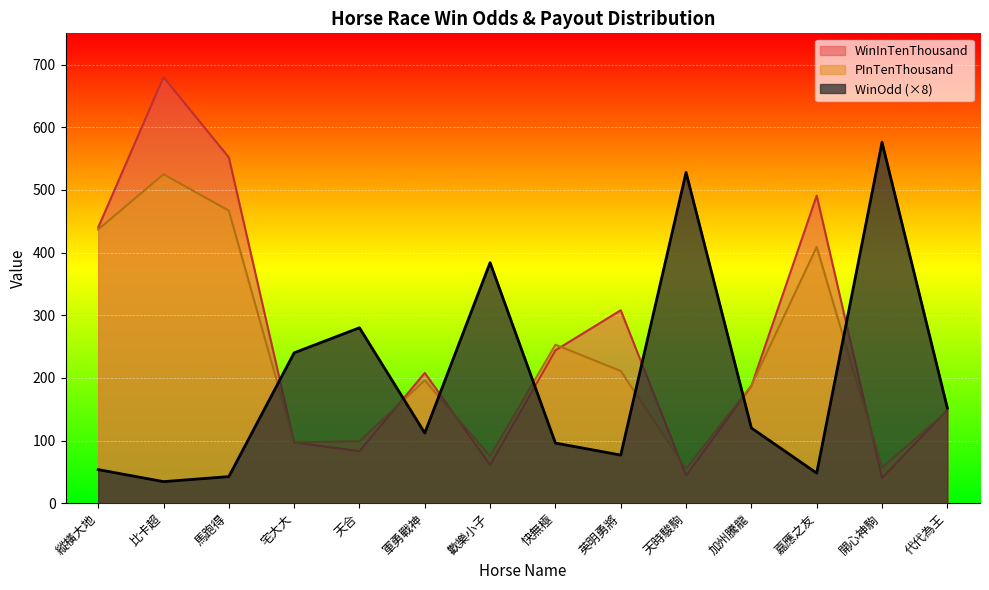

How many values in the WinInTenThousand series exceed 208?

6